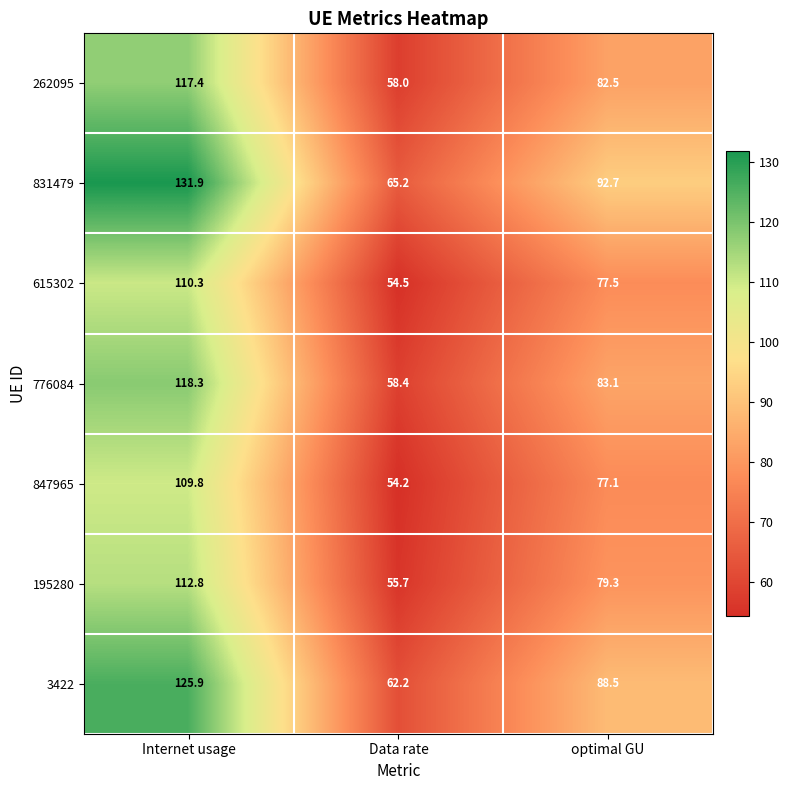

Is it true that 3422 equals 88.5 at optimal GU?

True